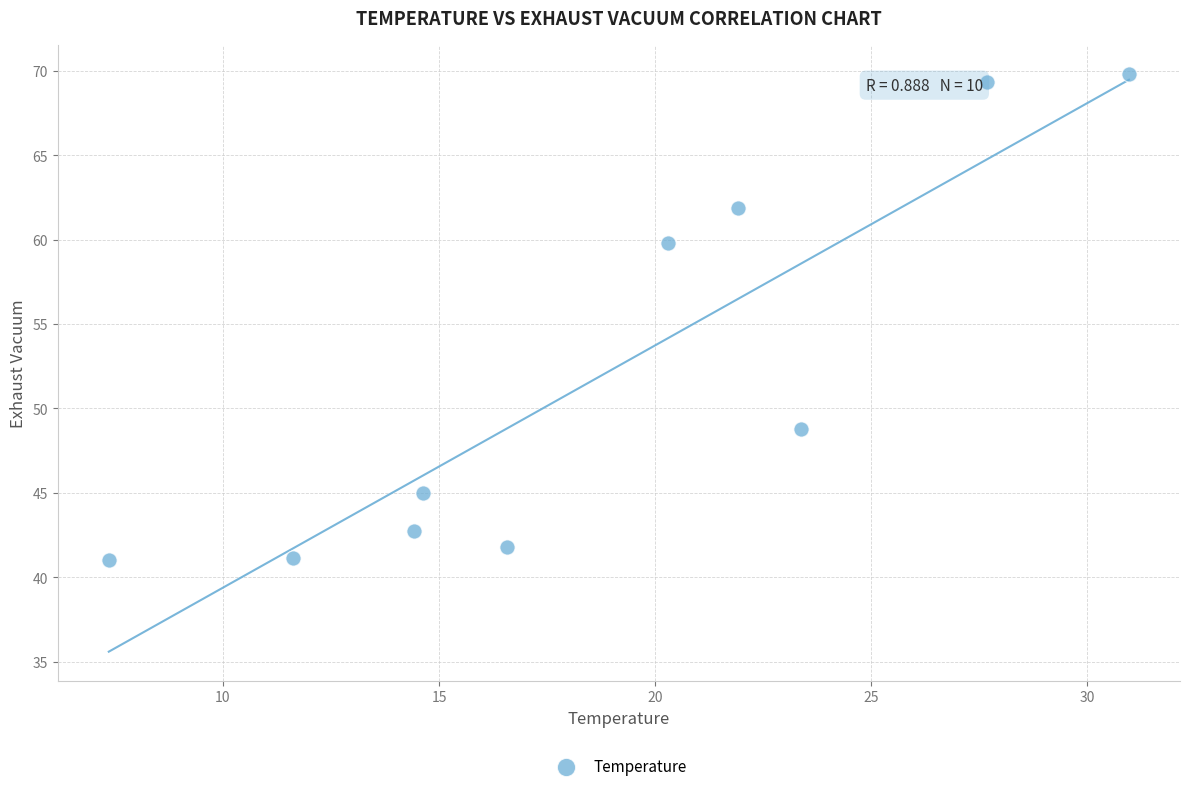

What is the average X value?

18.9